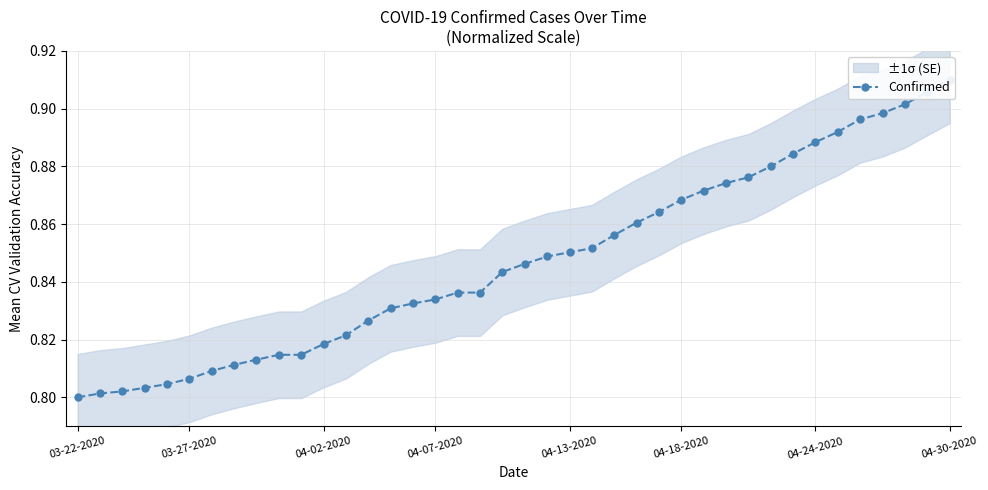

Reading left to right, transcribe all the data shown in this chart.

0.8	0.8	0.8	0.8	0.8	0.8	0.8	0.8	0.8	0.8	0.8	0.8	0.8	0.8	0.8	0.8	0.8	0.8	0.8	0.8	0.8	0.8	0.9	0.9	0.9	0.9	0.9	0.9	0.9	0.9	0.9	0.9	0.9	0.9	0.9	0.9	0.9	0.9	0.9	0.9